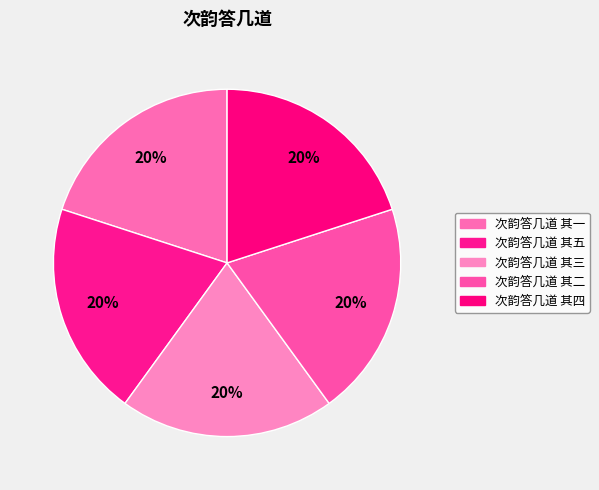

How many slices are in this pie chart?

5